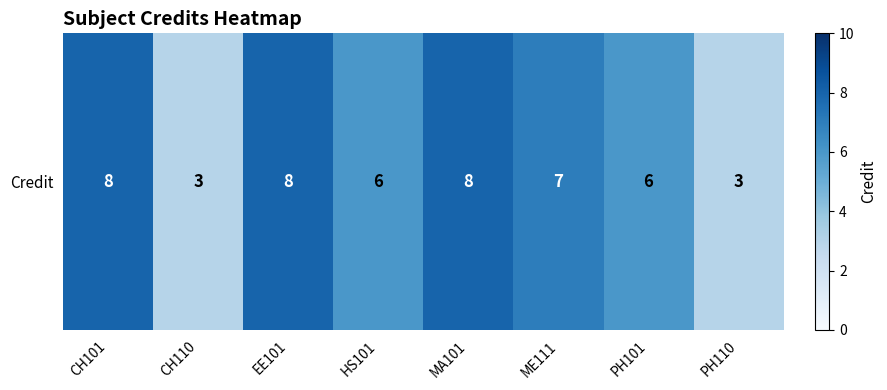

Where does the data first go above 7?

CH101